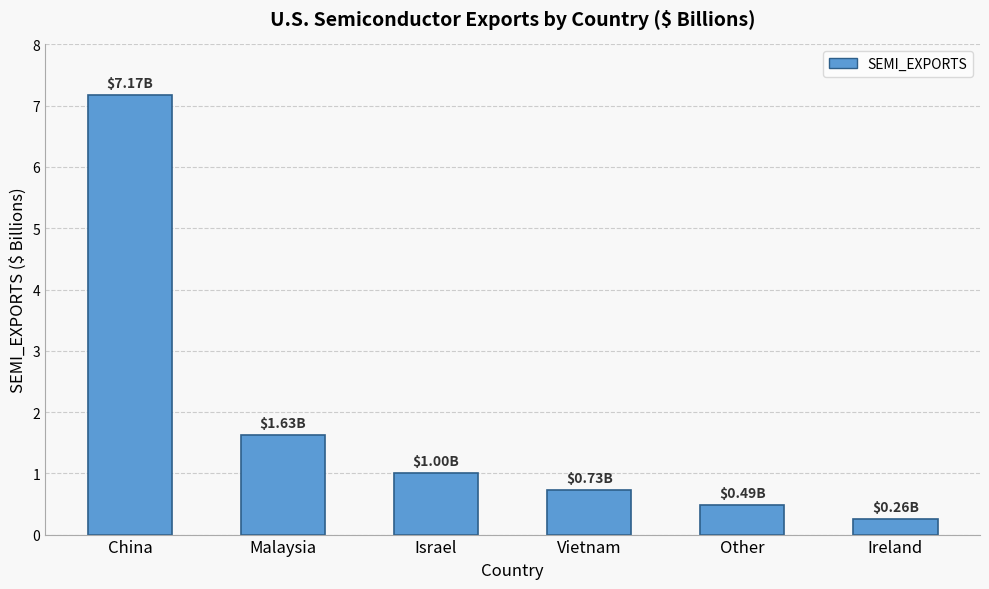

How many values are below 1?

3